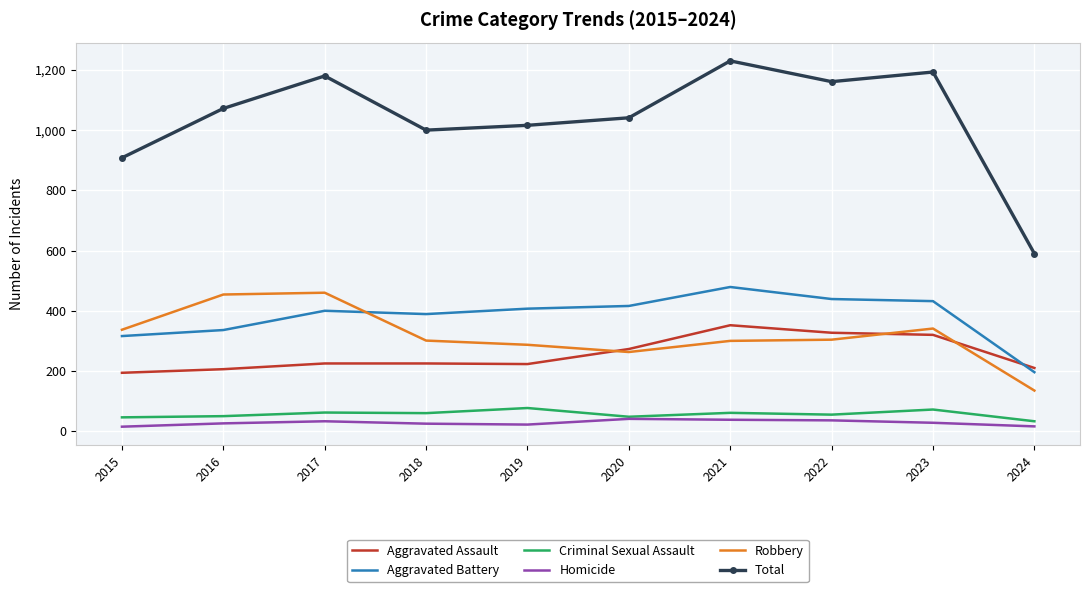

Read the Aggravated Battery value at 2019, to the nearest 10.

410